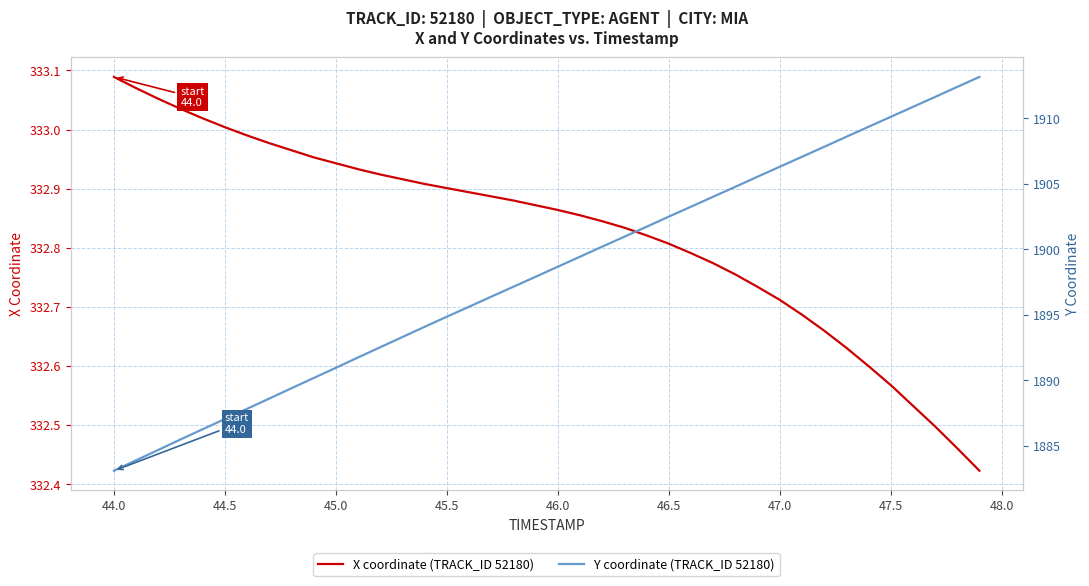

List the series in order of their overall mean, lowest first.

X coordinate (TRACK_ID 52180), Y coordinate (TRACK_ID 52180)